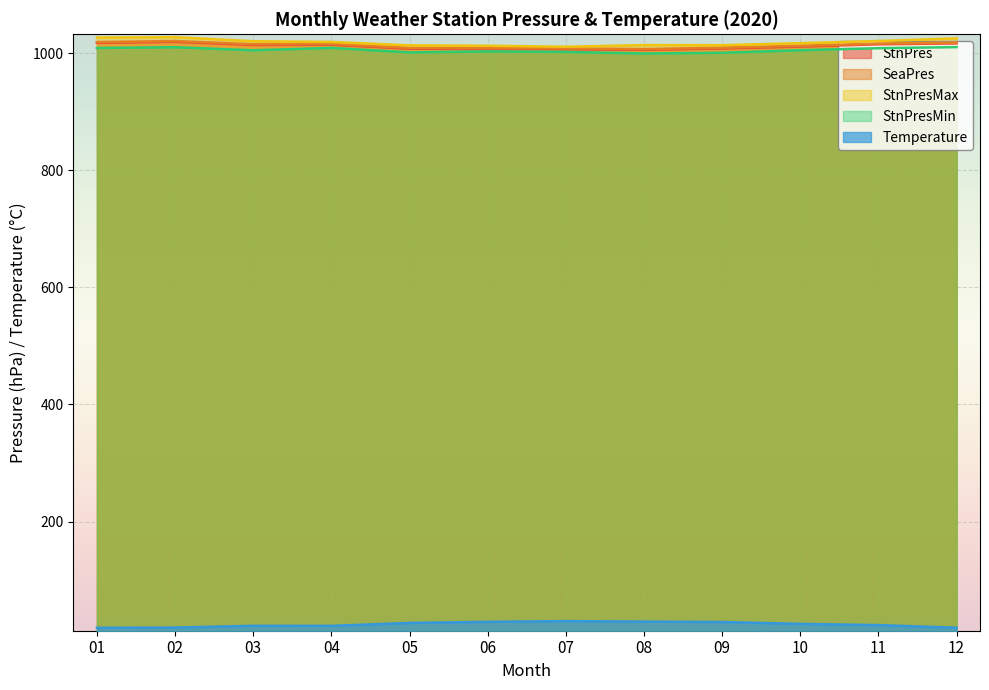

Which series changed the most between 03 and 04?

StnPresMin